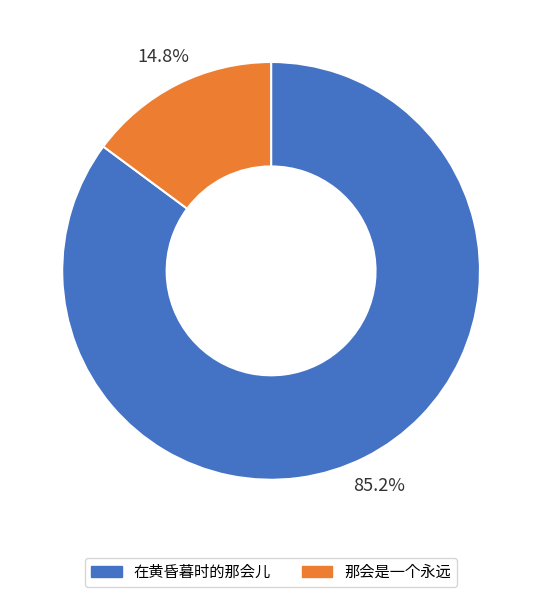

To the nearest percent, what is the combined percentage of 在黄昏暮时的那会儿 and 那会是一个永远?

100%